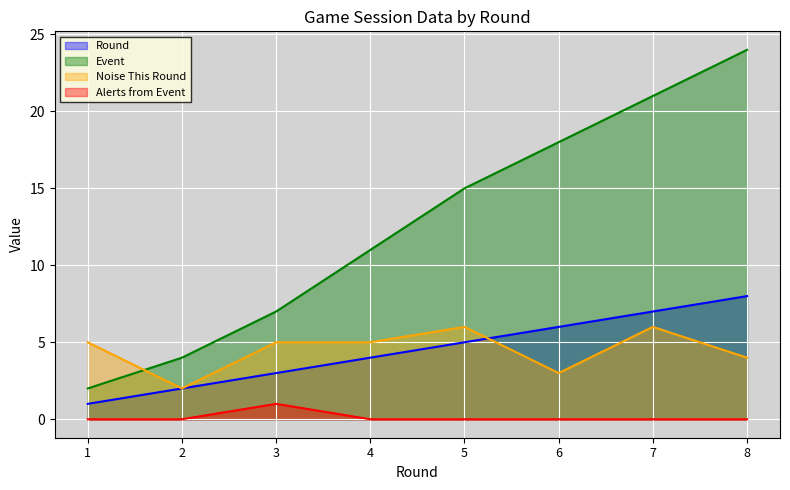

Rank the categories by Noise This Round value from lowest to highest.

2, 6, 8, 1, 3, 4, 5, 7